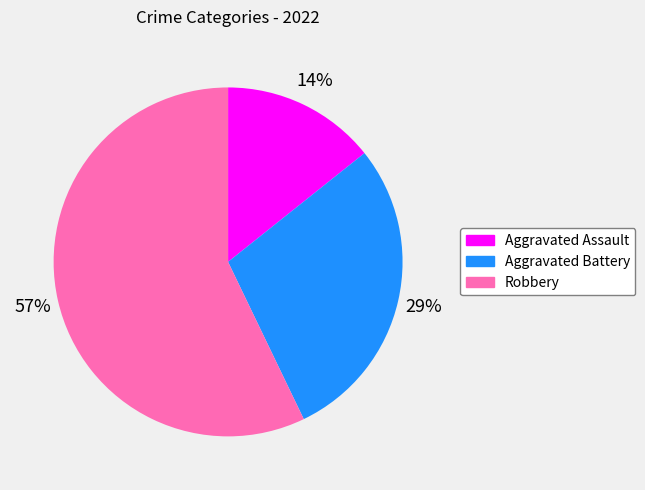

Is the sum of Aggravated Battery and Robbery greater than half?

Yes